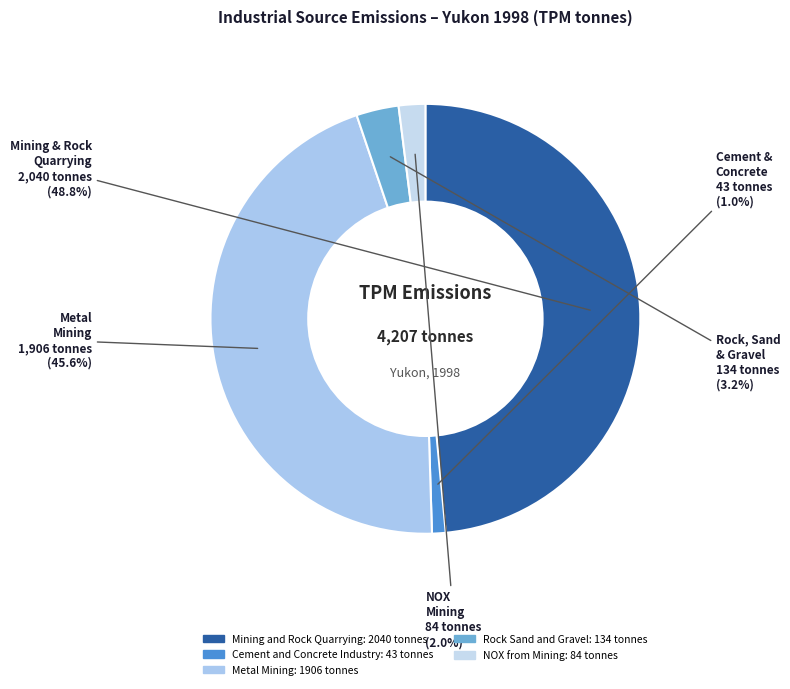

To the nearest percent, what portion does Cement and Concrete Industry represent?

1%